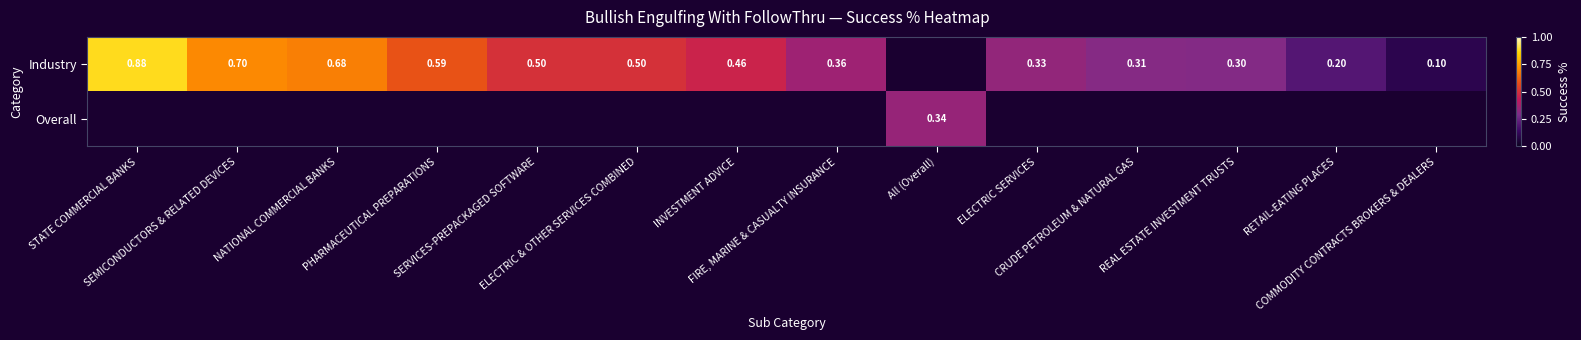

Which series changed the most between ELECTRIC & OTHER SERVICES COMBINED and COMMODITY CONTRACTS BROKERS & DEALERS?

Industry